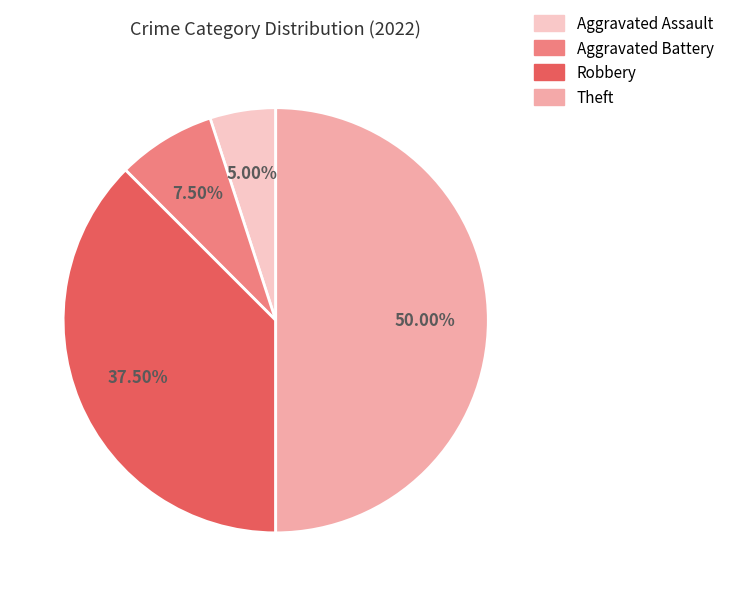

Is Aggravated Assault the majority of the pie?

No